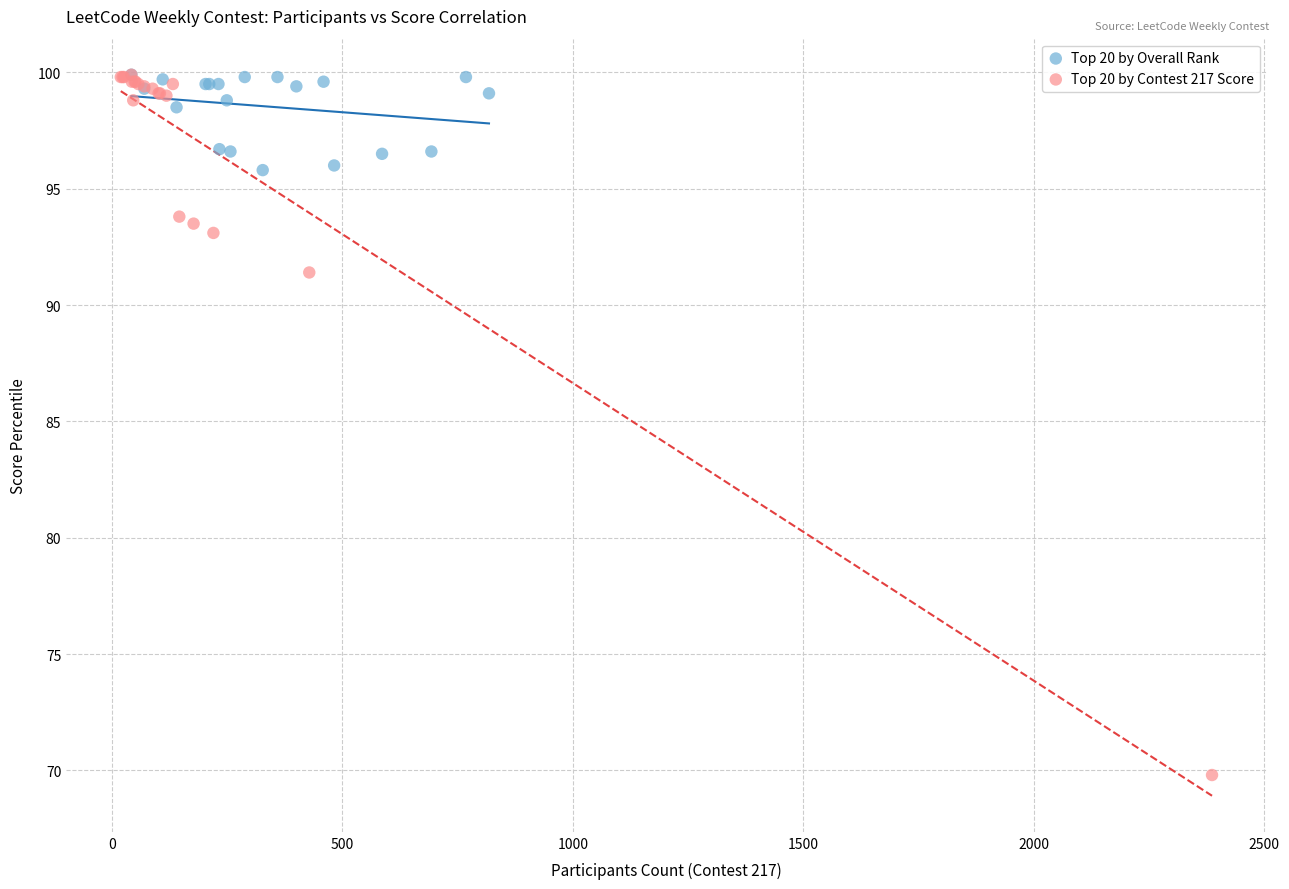

Which series has the largest Y range (max minus min)?

Top 20 by Contest 217 Score